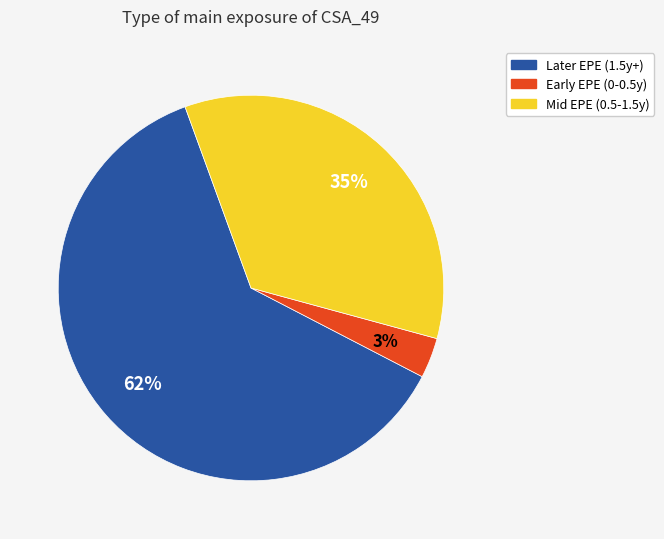

Is there any slice that represents more than half of the pie?

Yes